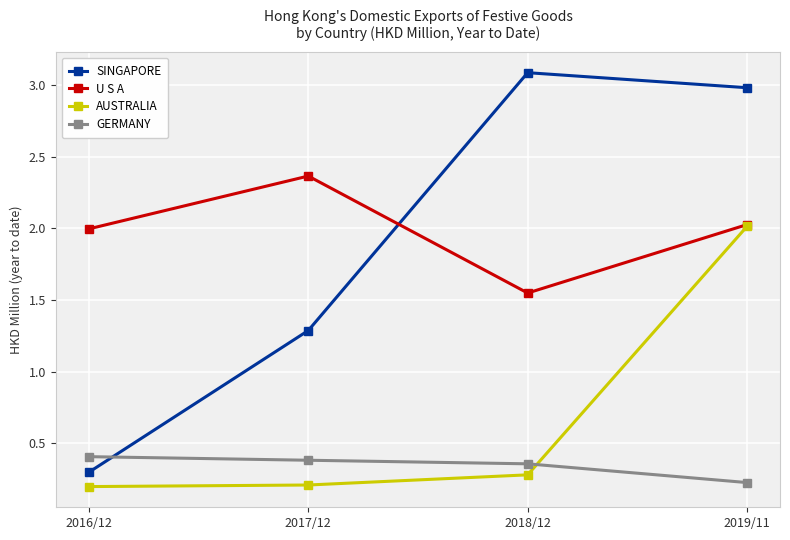

What is the label of the 4th point from the right?

2016/12